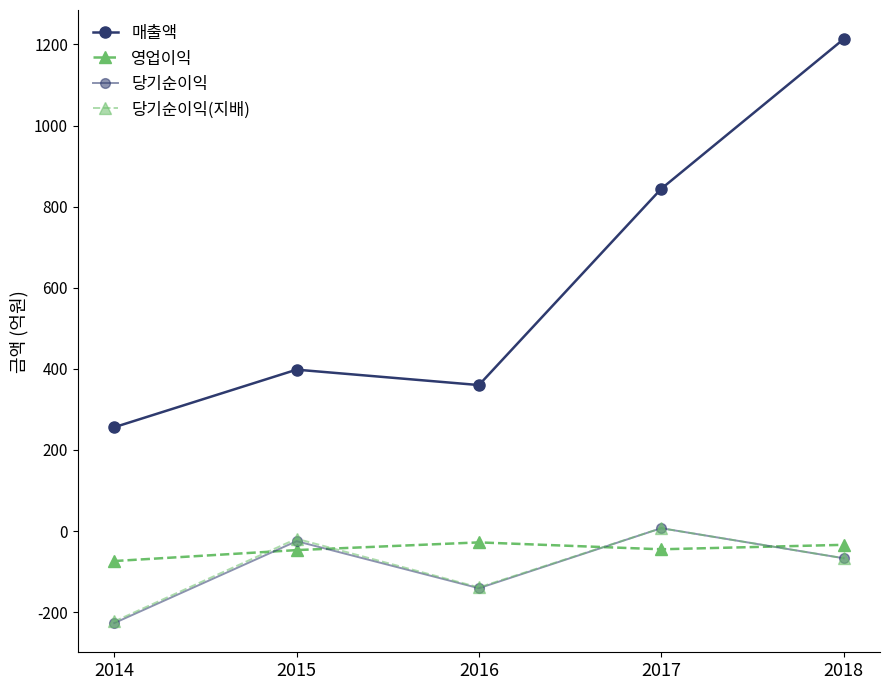

Where is 매출액 nearest to the value 734?

2017